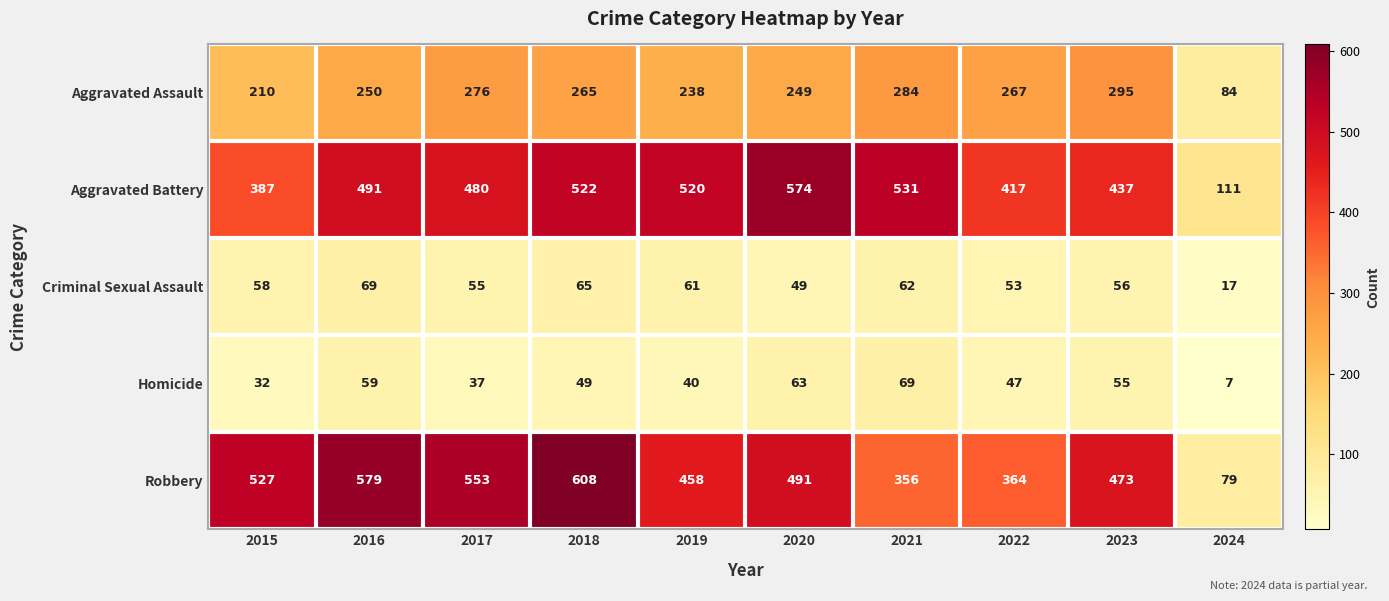

At which category does the chart reach its peak across all series?

2018